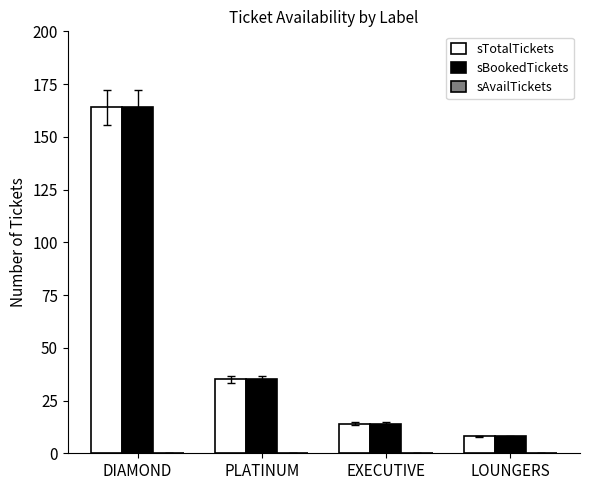

What is the label of the 2nd bar from the right?

EXECUTIVE